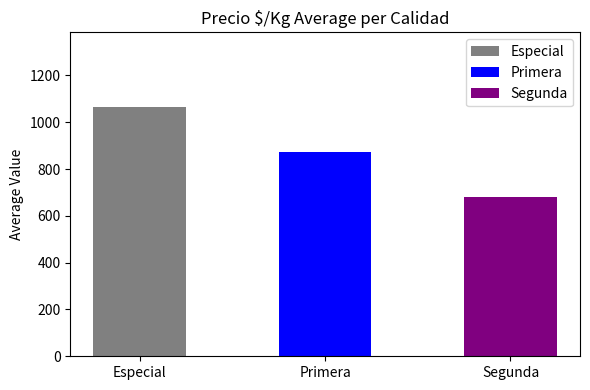

Between Segunda and 8, which series saw the biggest shift?

Segunda